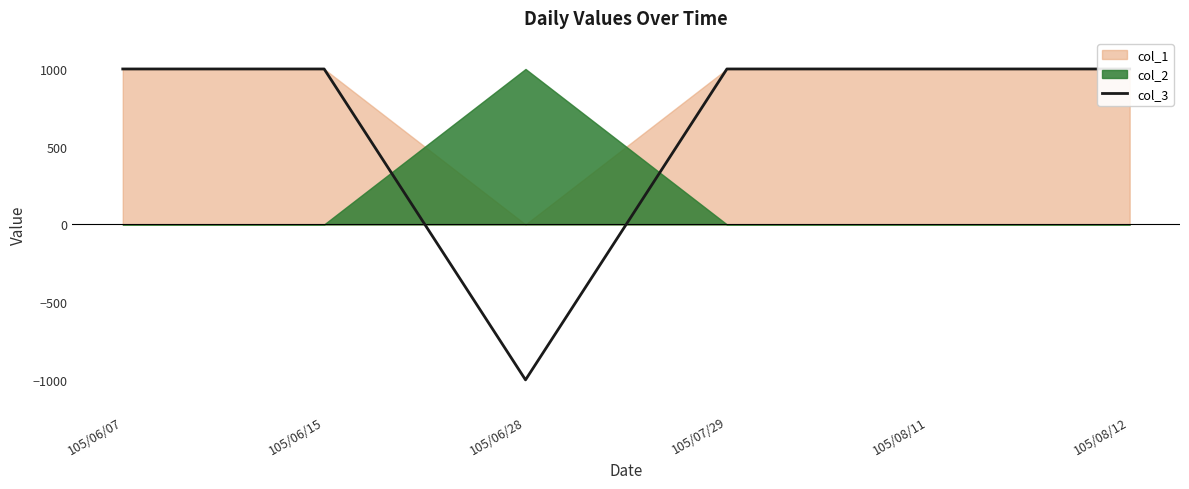

At which category does the data reach its first local valley?

105/06/28